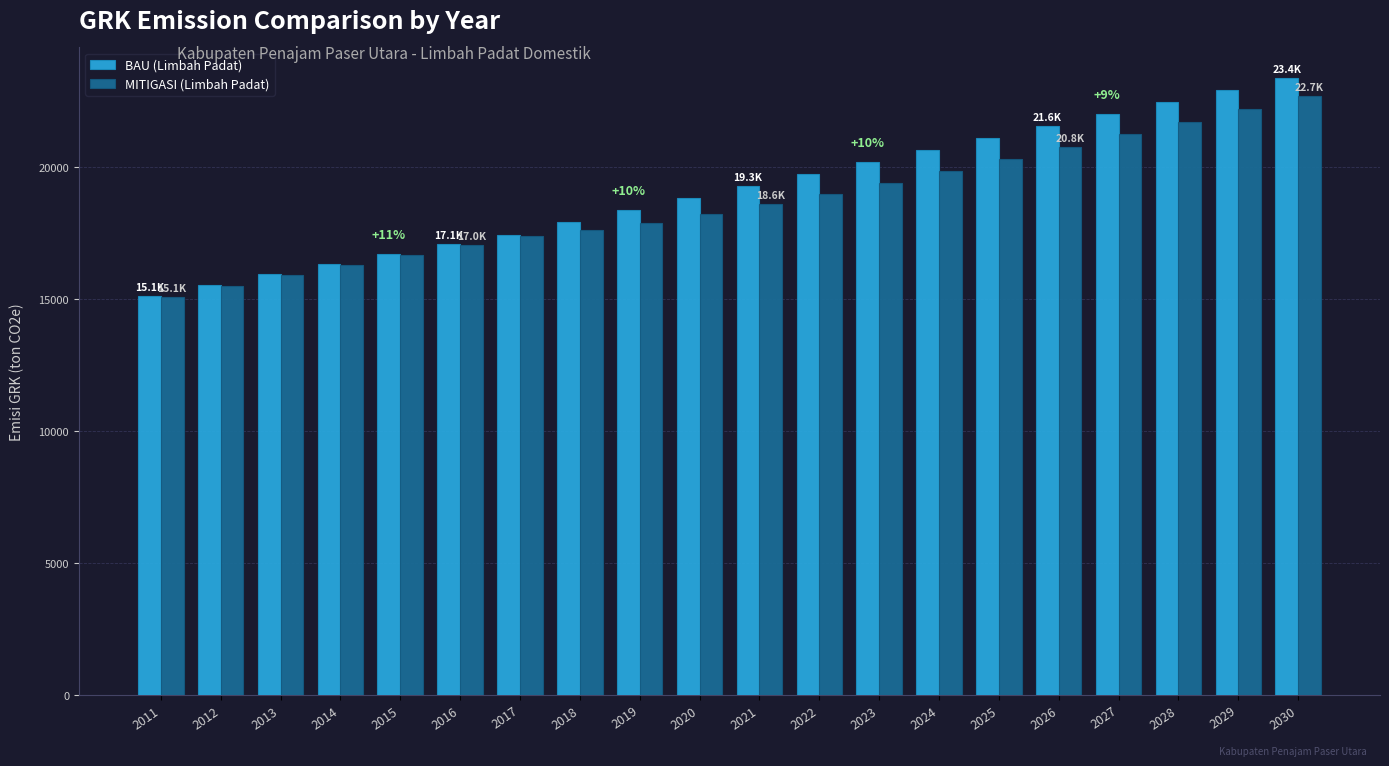

Is it true that BAU (Limbah Padat) equals 16337.5 at 2014?

True